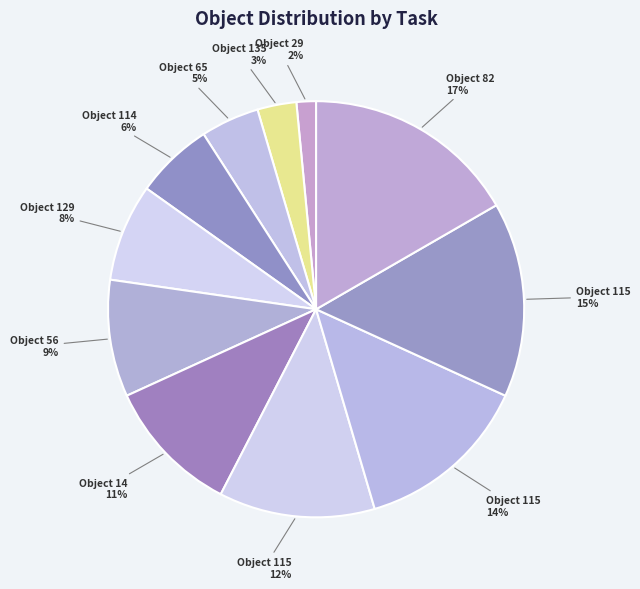

How many segments does this pie chart have?

11